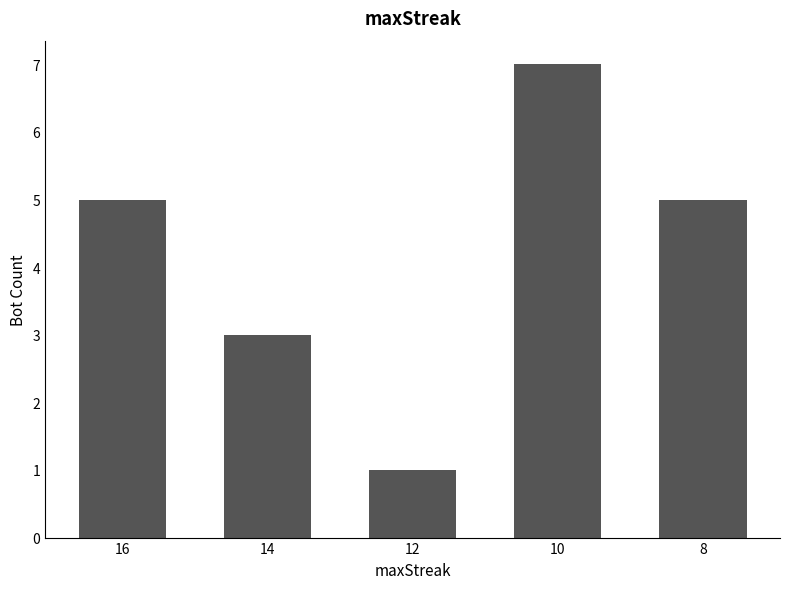

What is the approximate value at 12?

1